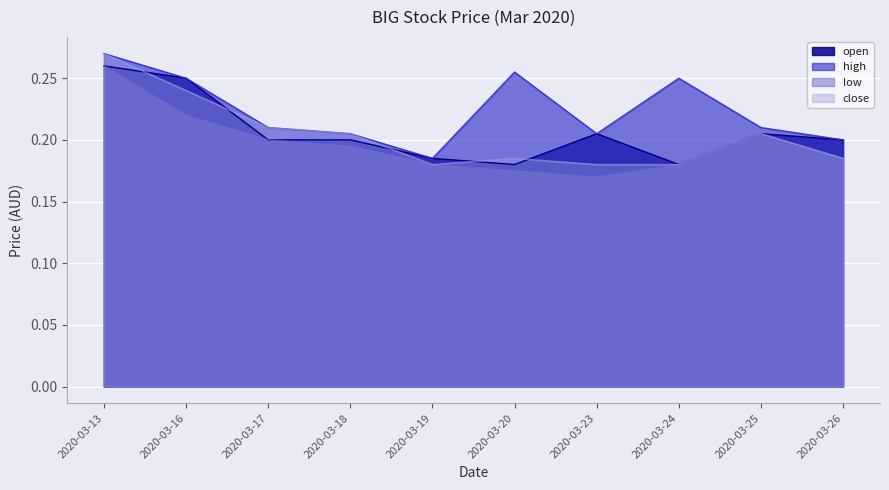

True or false: low has a value of 0.2 at 2020-03-26.

True